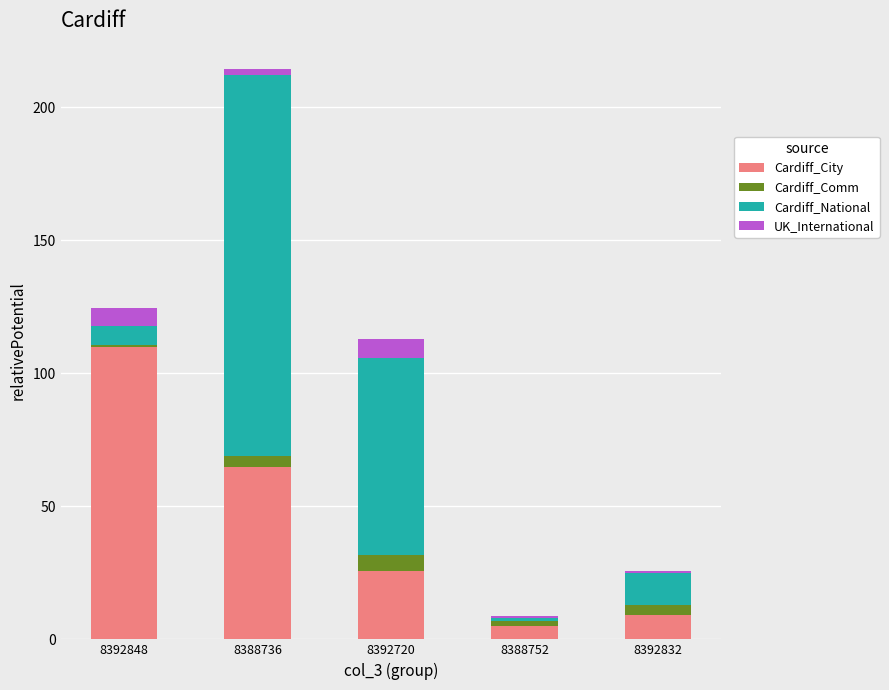

The value of Cardiff_City at 8392848 is 109.8. True or false?

True